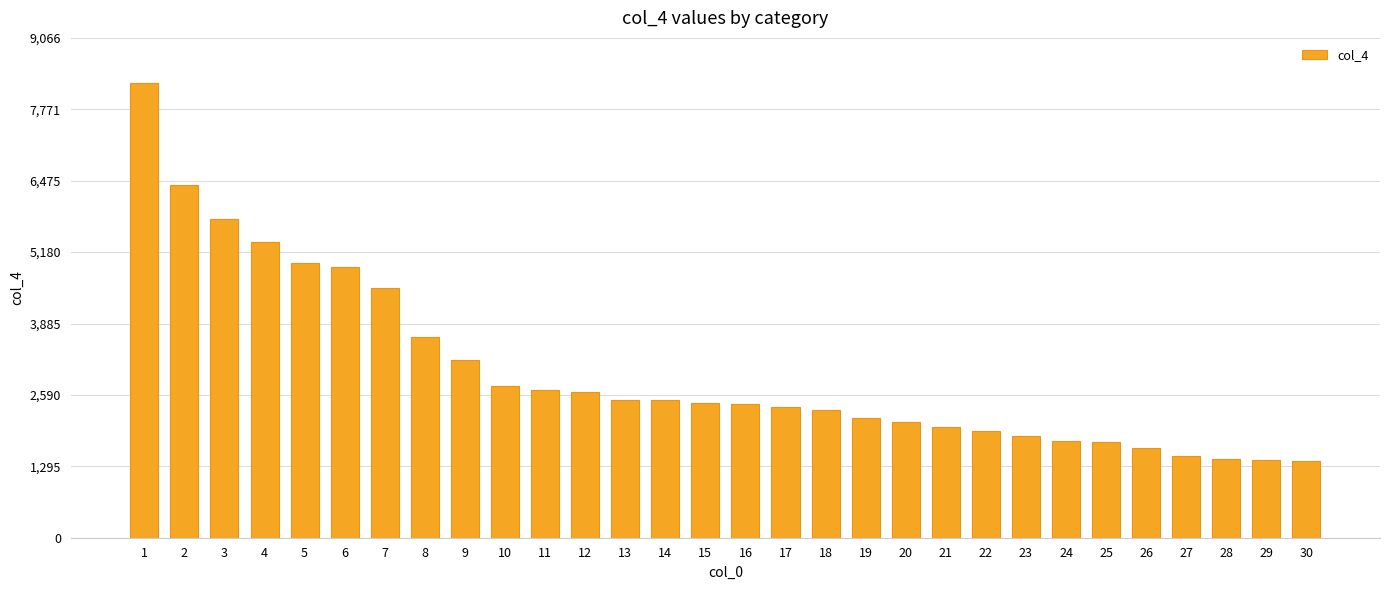

Between 23 and 15, which is larger?

15